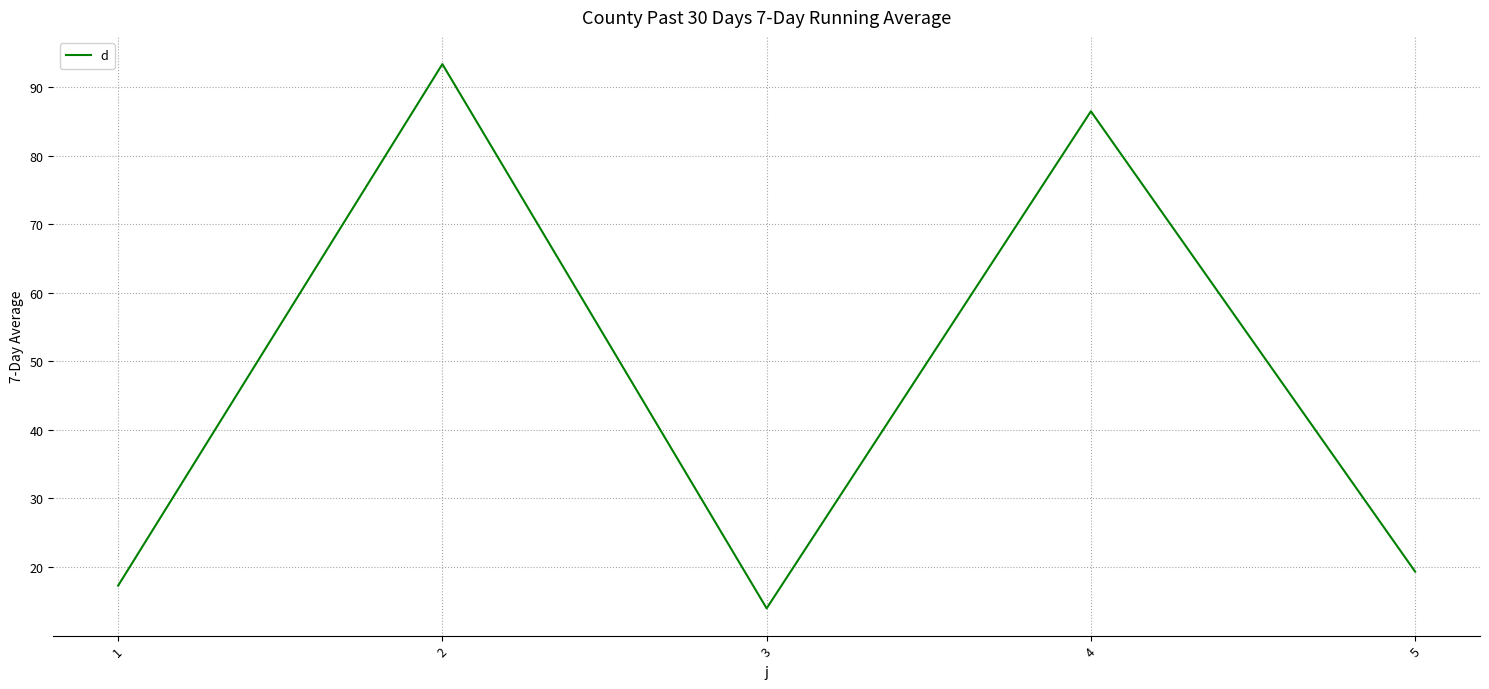

List the labels in order of value, largest first.

2, 4, 5, 1, 3